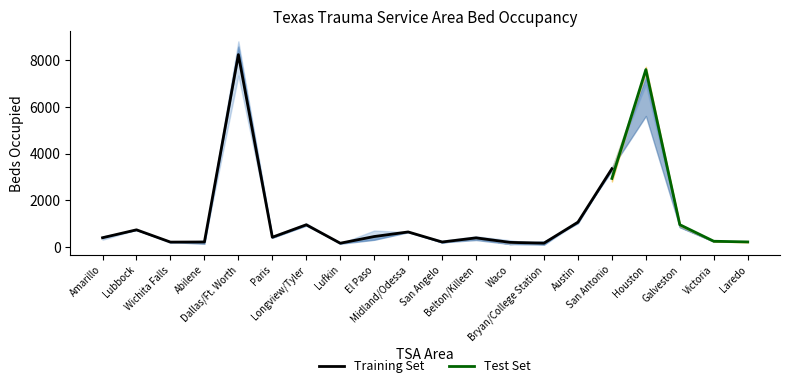

What is the label of the 7th point from the right?

Bryan/College Station